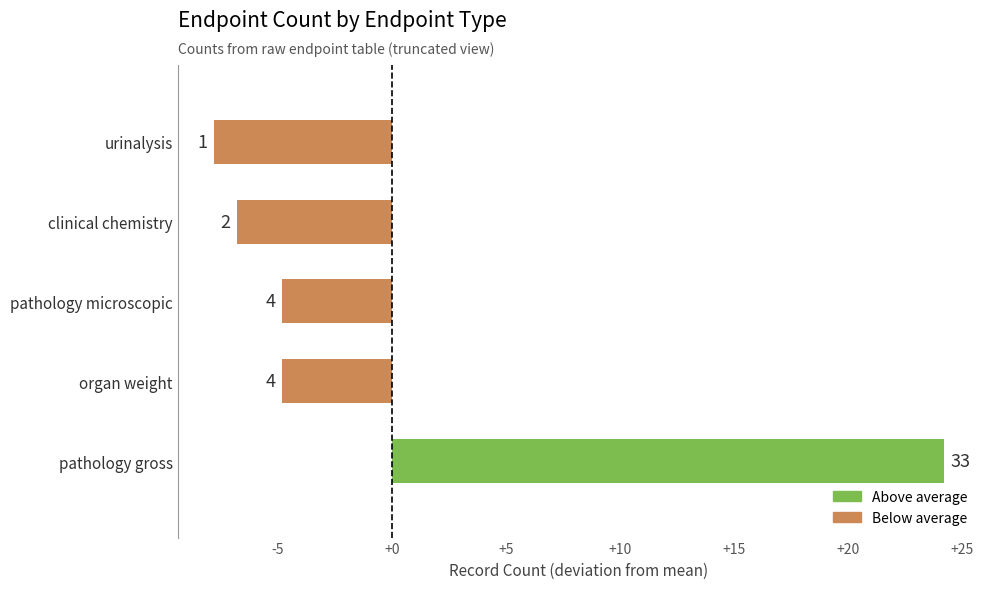

How many bars are there in total?

5